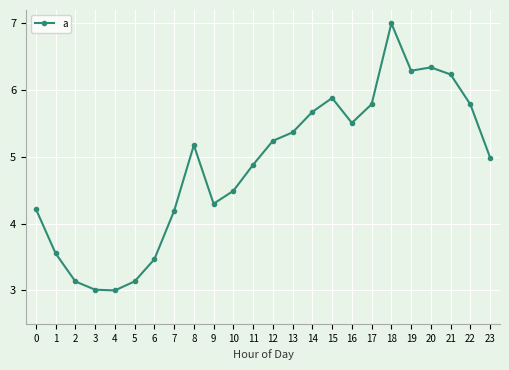

Where does the data first go above 5?

8